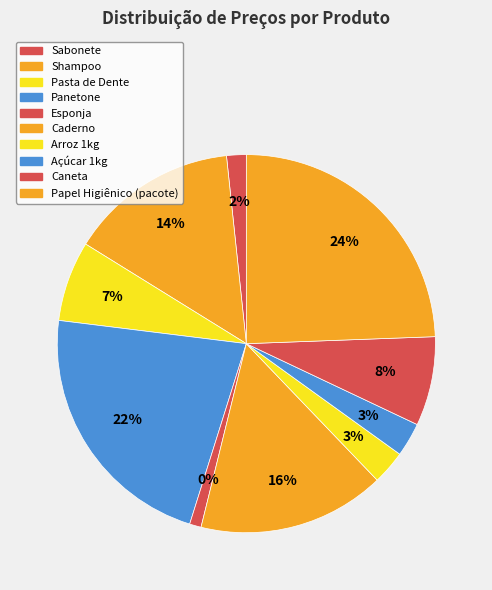

Count the number of slices in the pie.

10